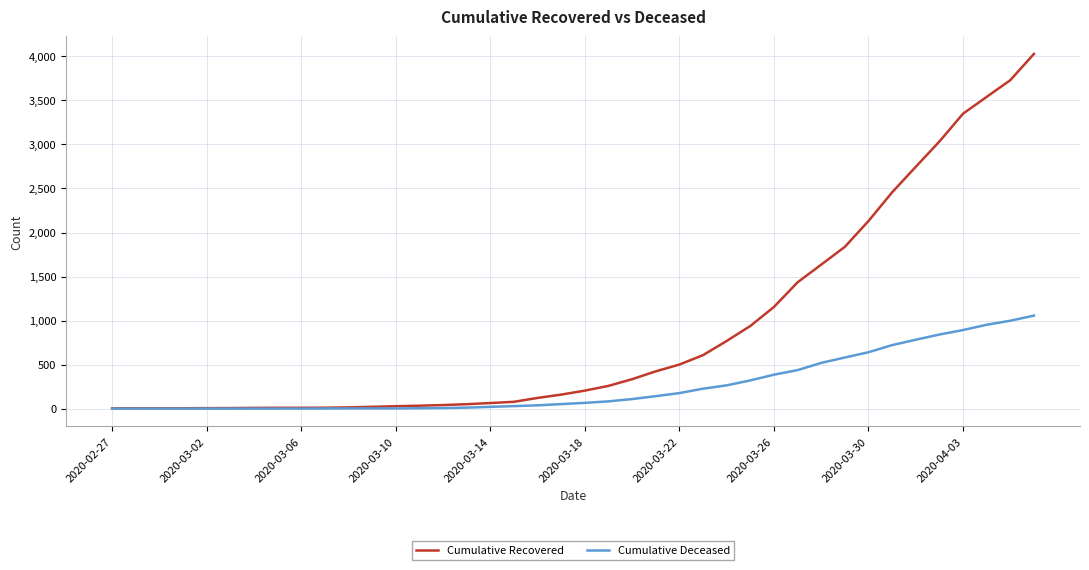

Which series has the widest spread of values?

Cumulative Recovered